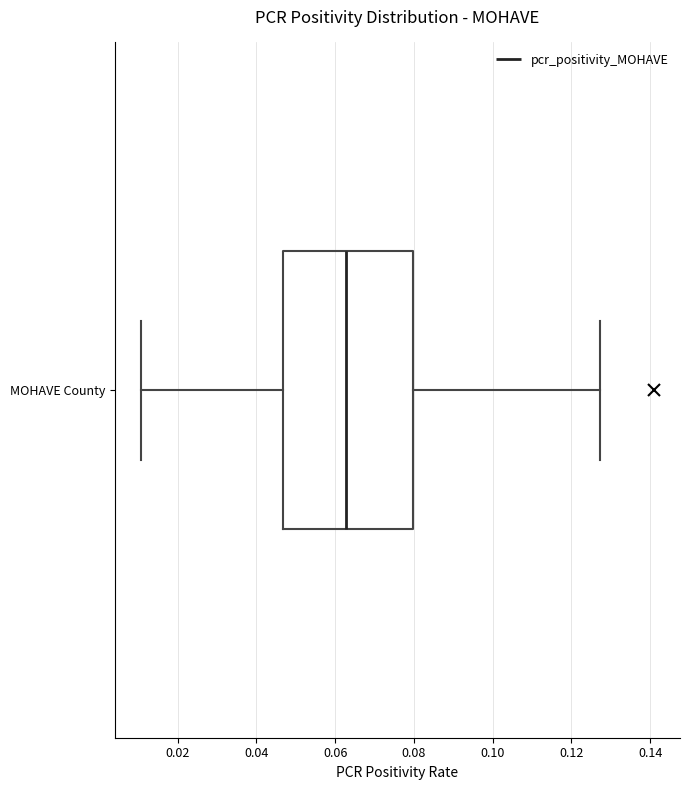

Transcribe this box plot: give where the median line is, the range the box spans, and where the two whiskers end, as read against the x-axis. The values are not printed on the chart, so give them approximately, as read against the axis.

median 0.062, box 0.046 to 0.080, whiskers 0.010 to 0.128